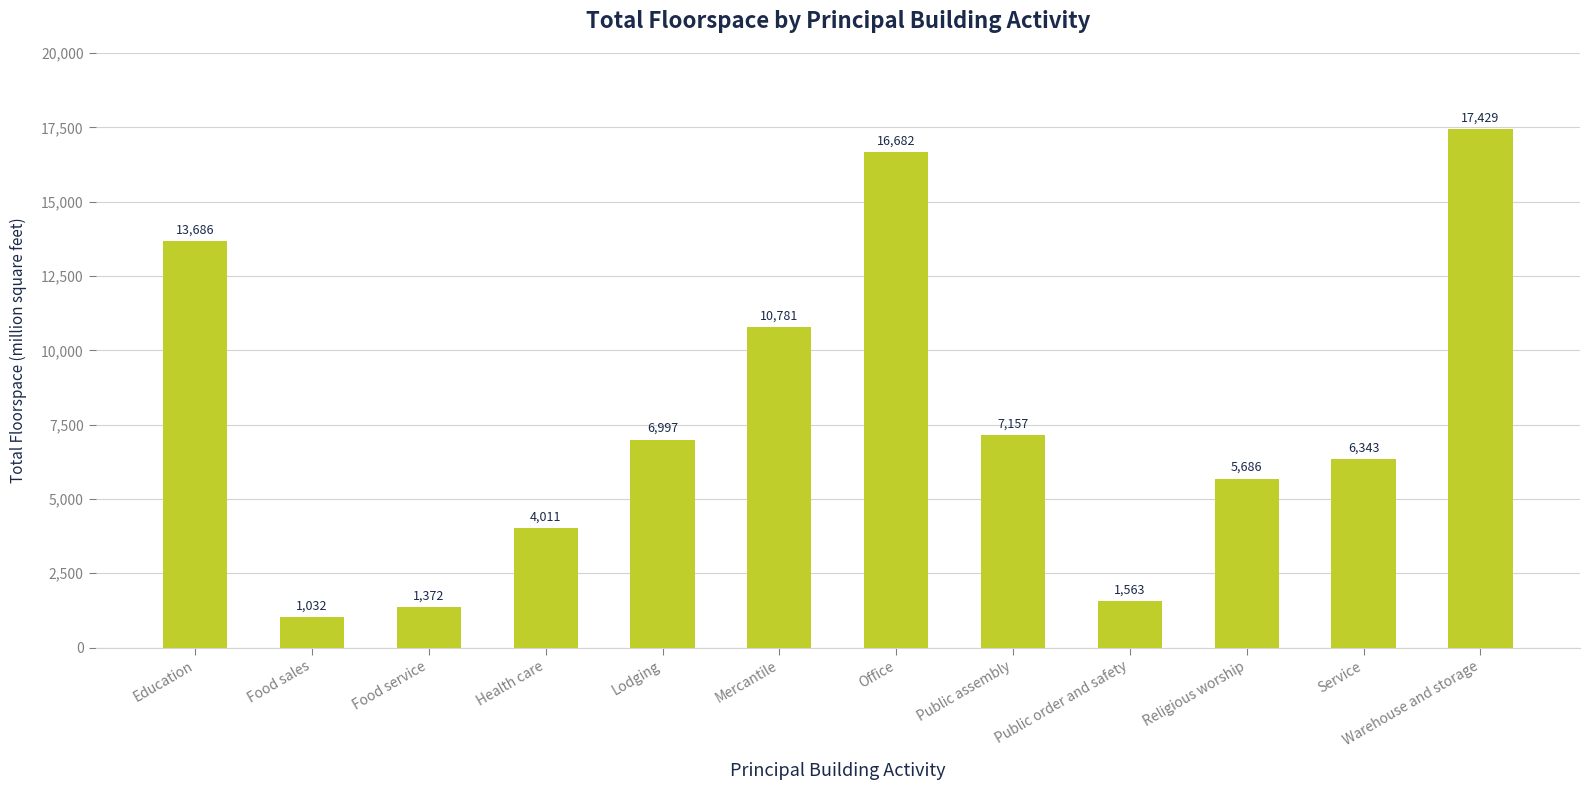

Where does the data first go above 6997?

Education